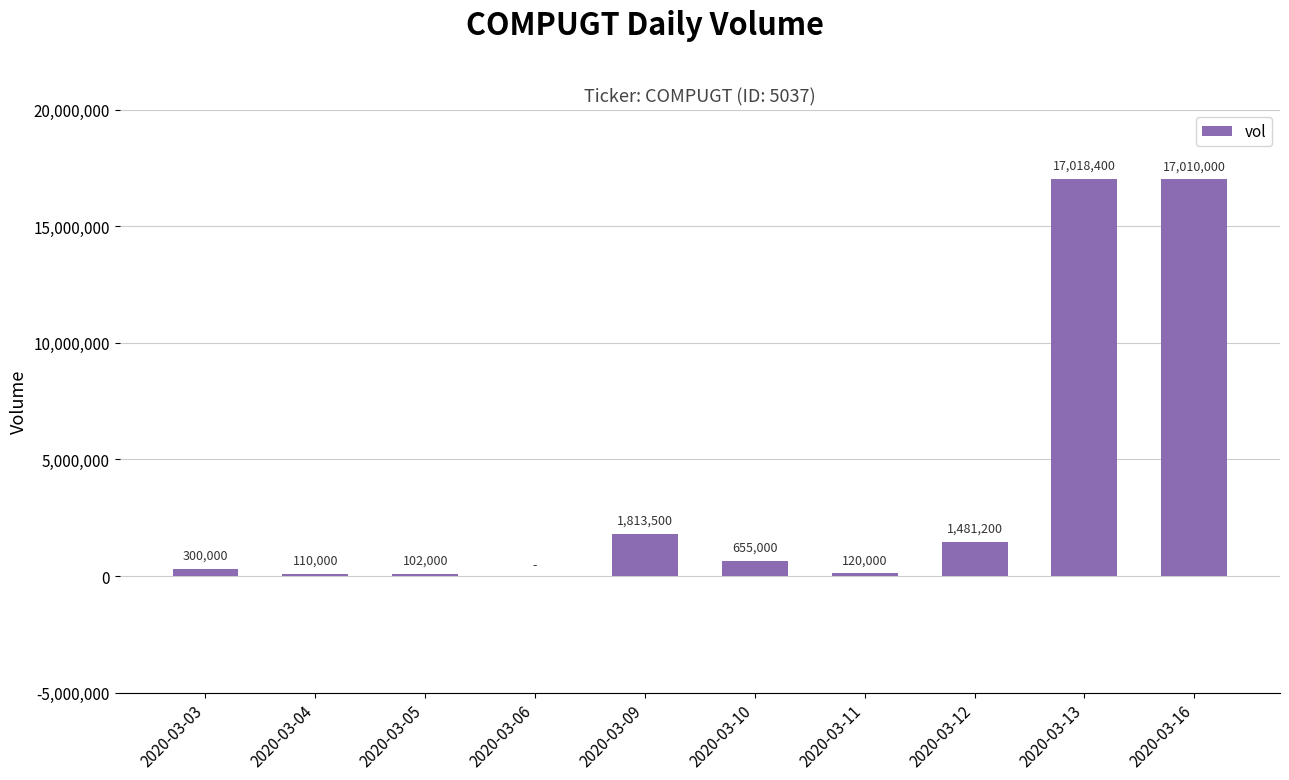

Which has a higher value, 2020-03-11 or 2020-03-05?

2020-03-11